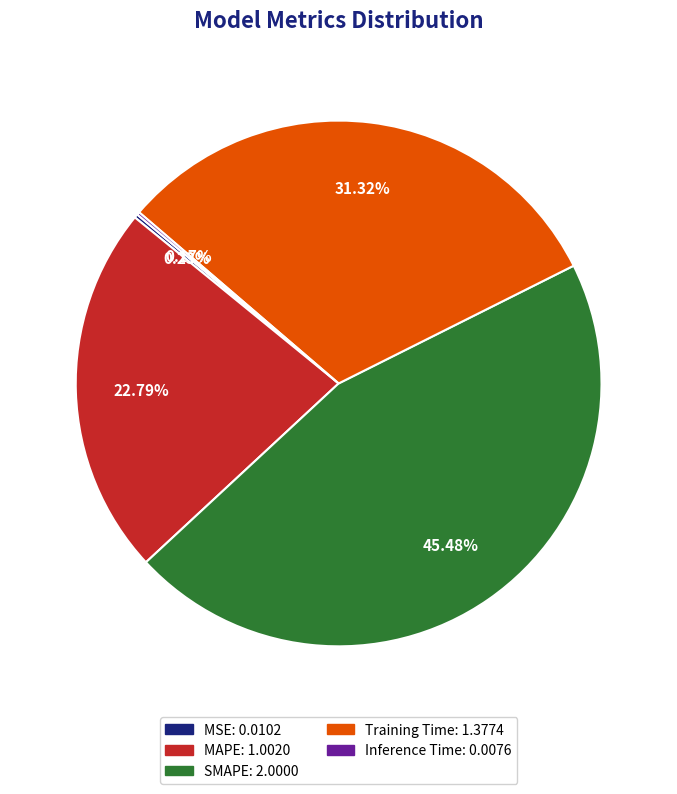

What is the total percentage of Training Time and SMAPE?

76.8%